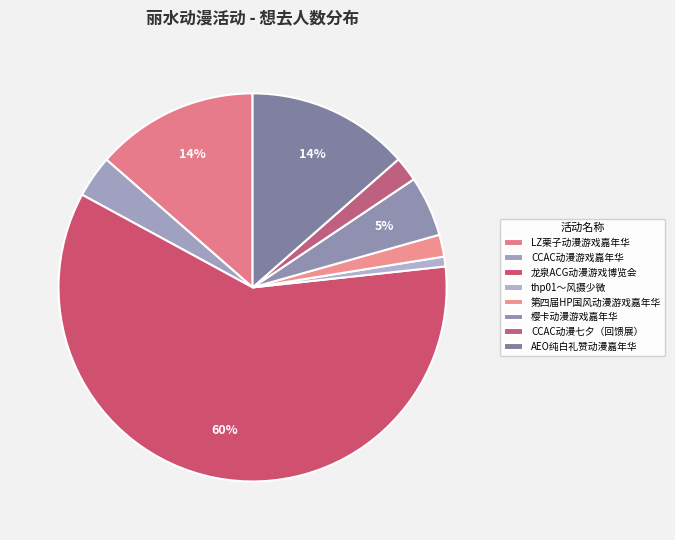

How many segments does this pie chart have?

8